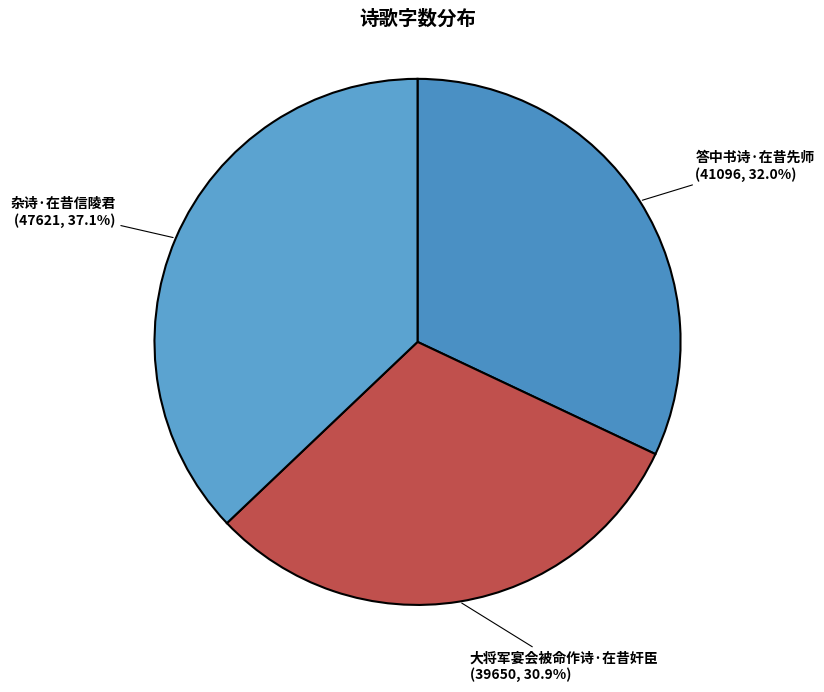

Count the number of slices in the pie.

3